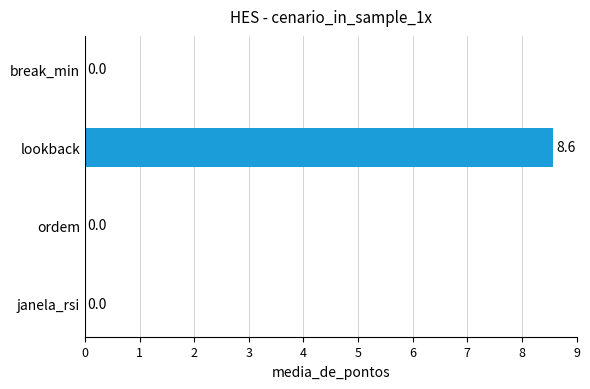

Does the chart contain stacked bars?

No